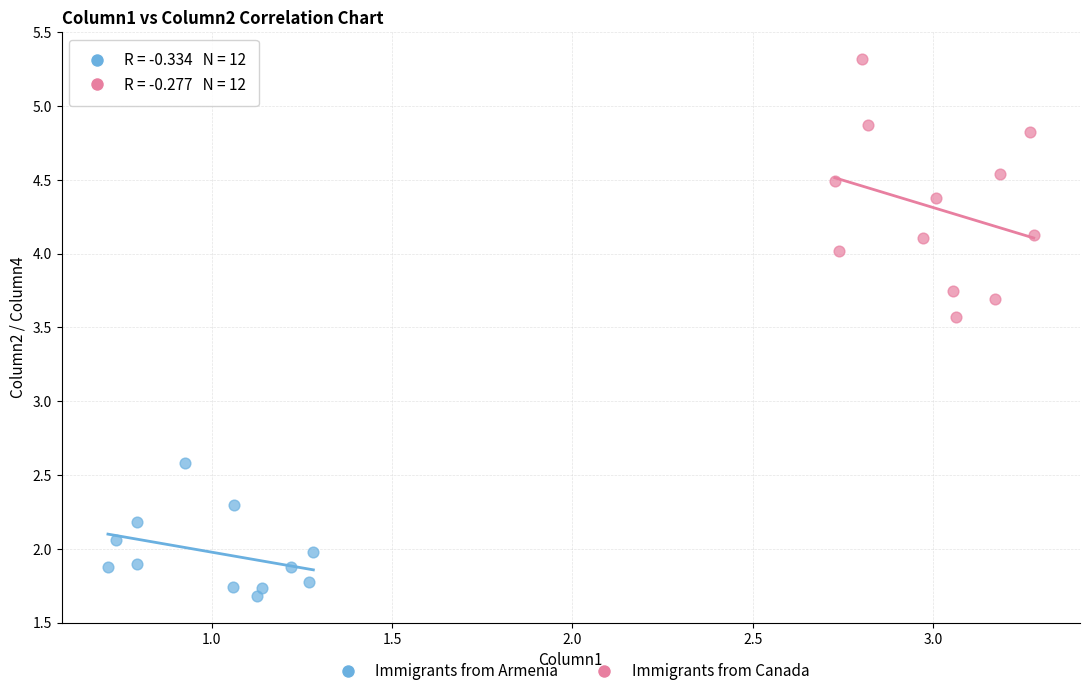

What are all the series names shown in the legend?

Immigrants from Armenia, Immigrants from Canada